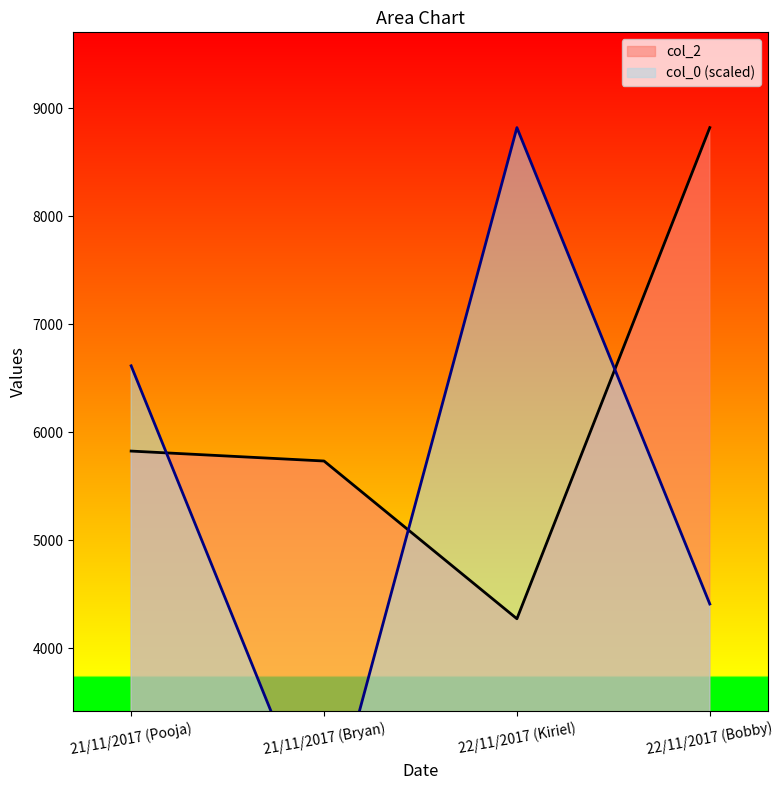

The col_2 series shows 8819 at 22/11/2017 (Bobby). True or false?

True